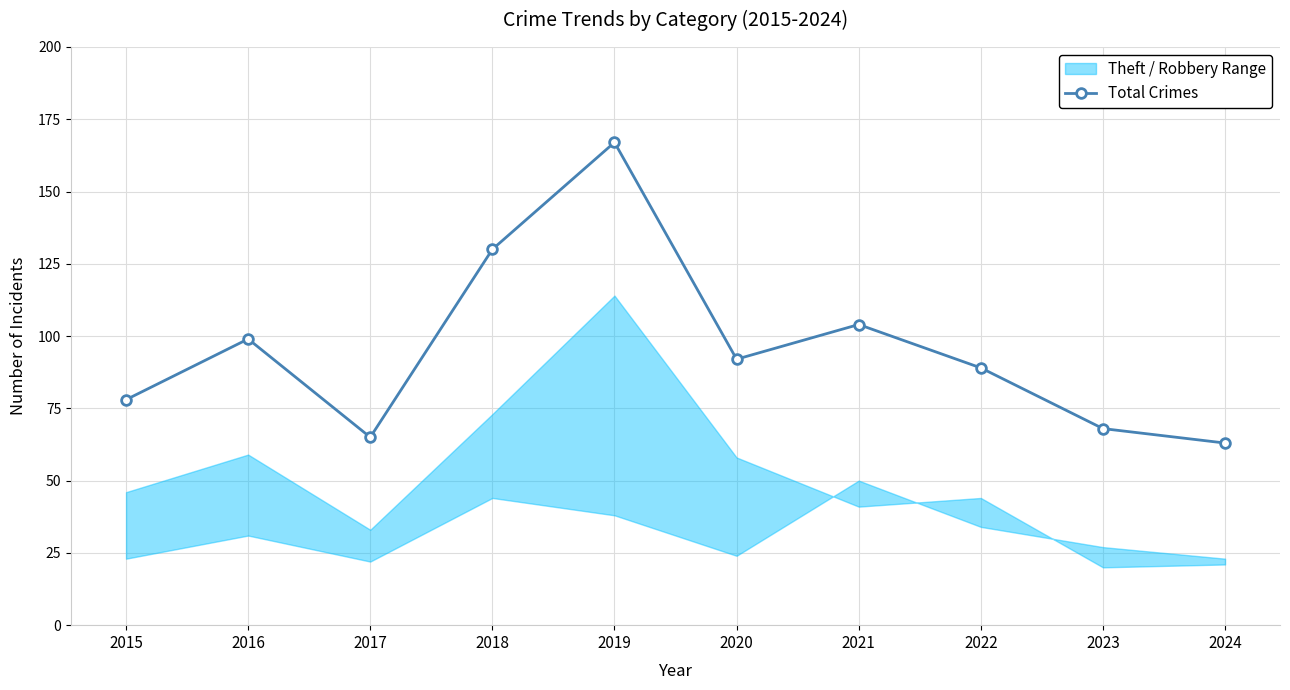

The Total Crimes series shows 167 at 2019. True or false?

True